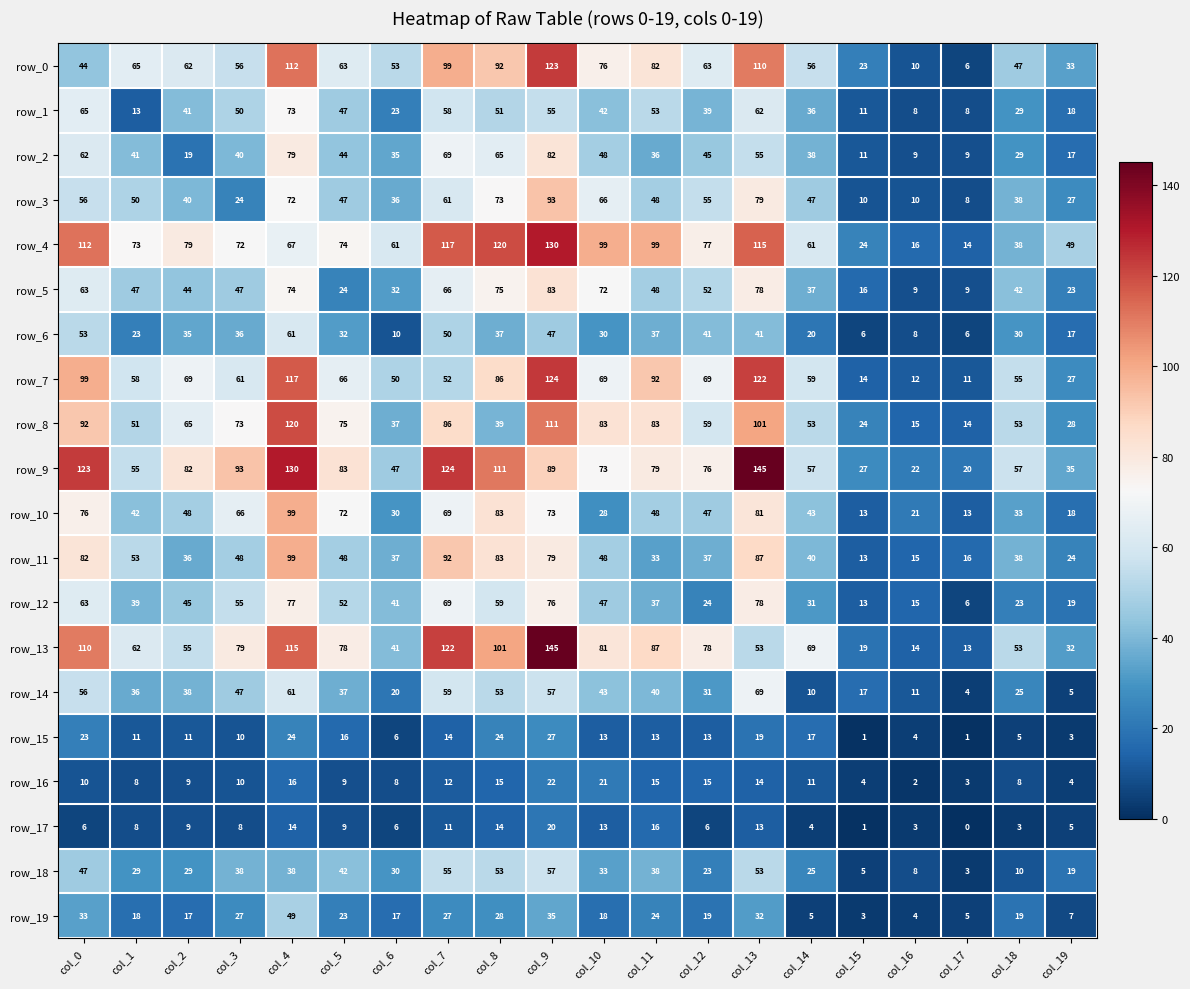

The value of row_3 at col_11 is 28. True or false?

False